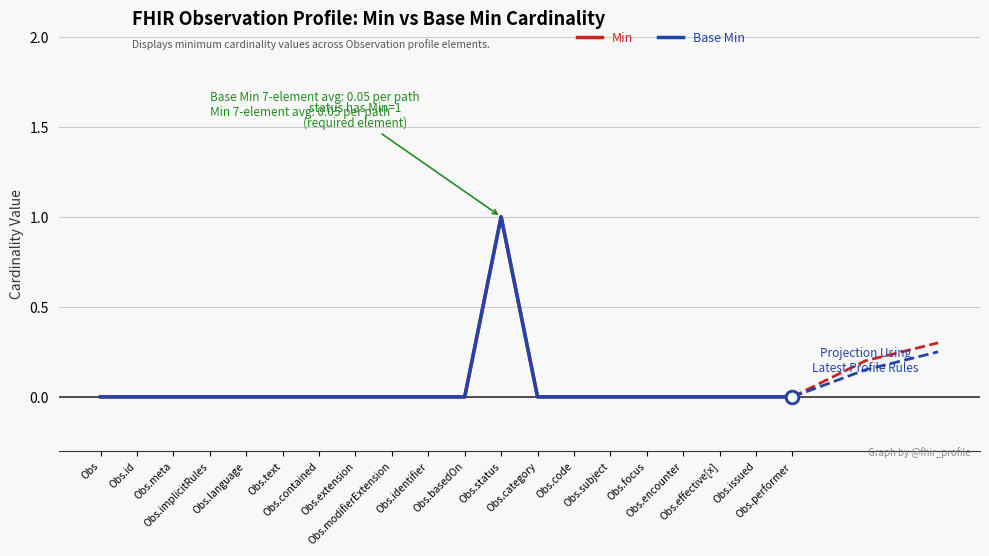

Does the chart have visible grid lines?

Yes